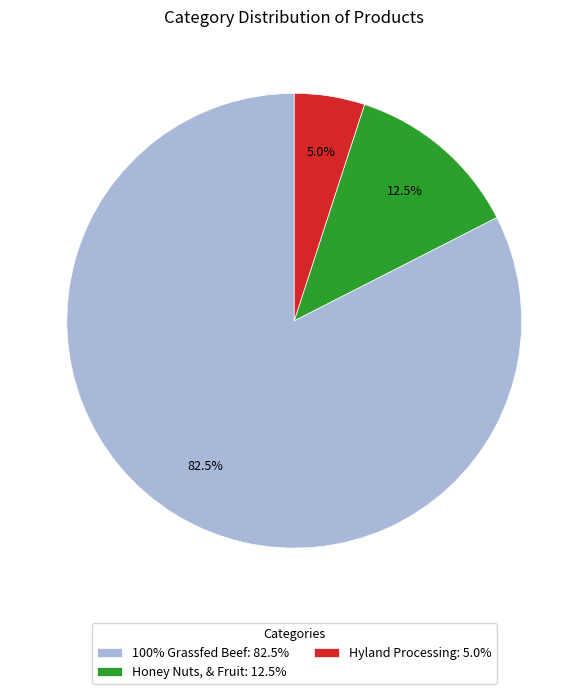

Which slice is the smallest?

Hyland Processing: 5.0%